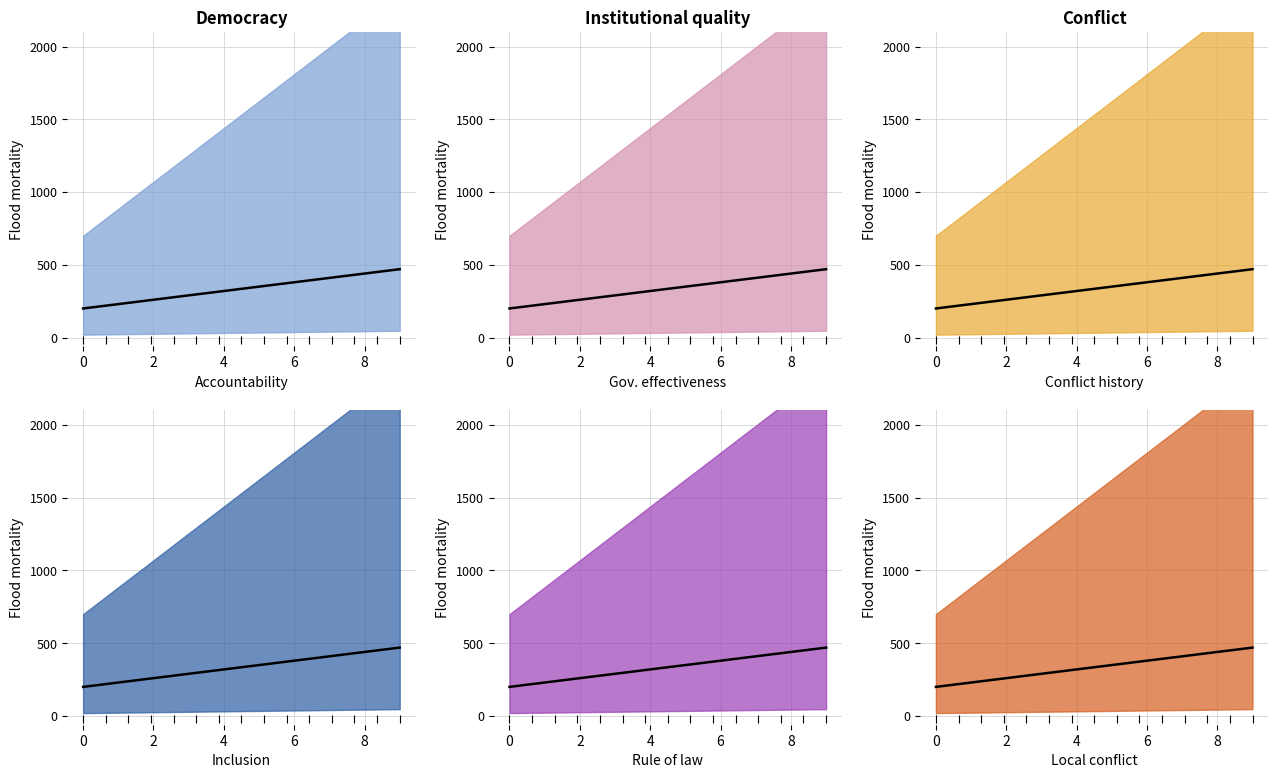

The @id trend series shows 576.4 at 12. True or false?

False